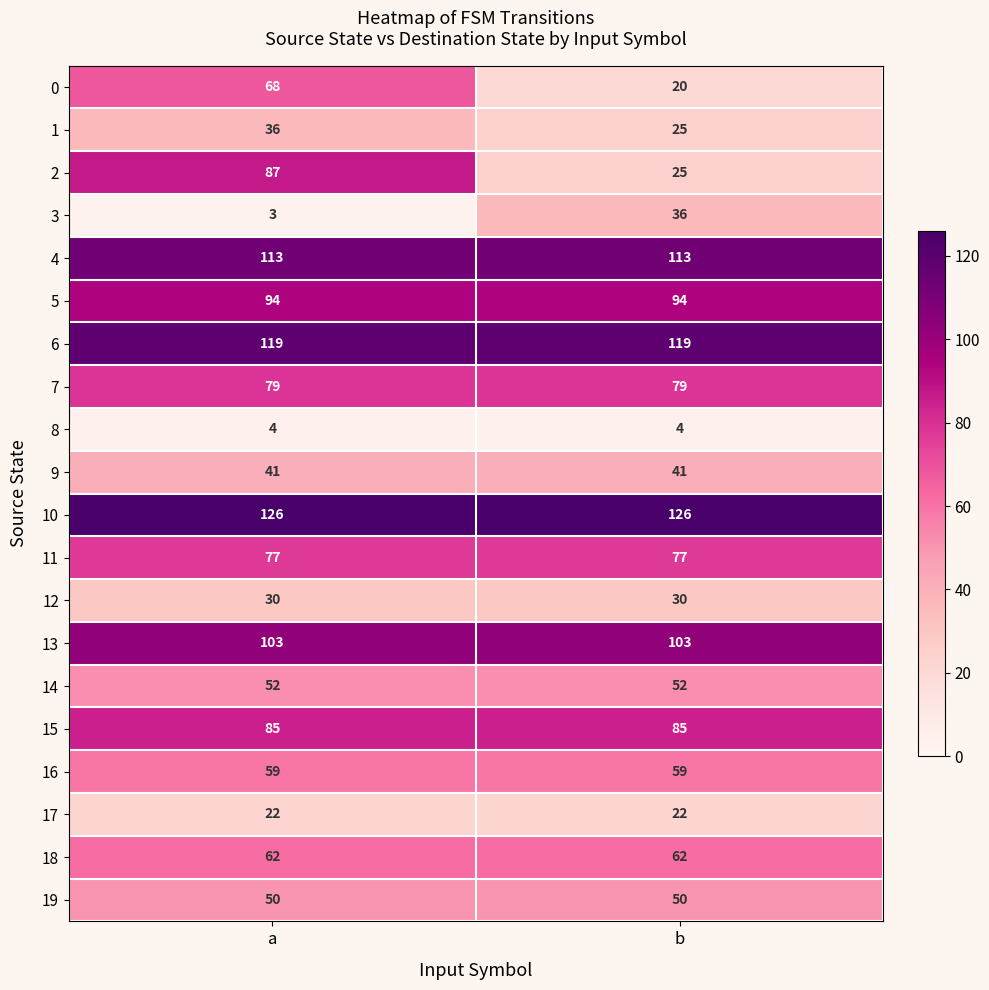

Rank the series at a from highest to lowest value.

10, 6, 4, 13, 5, 2, 15, 7, 11, 0, 18, 16, 14, 19, 9, 1, 12, 17, 8, 3